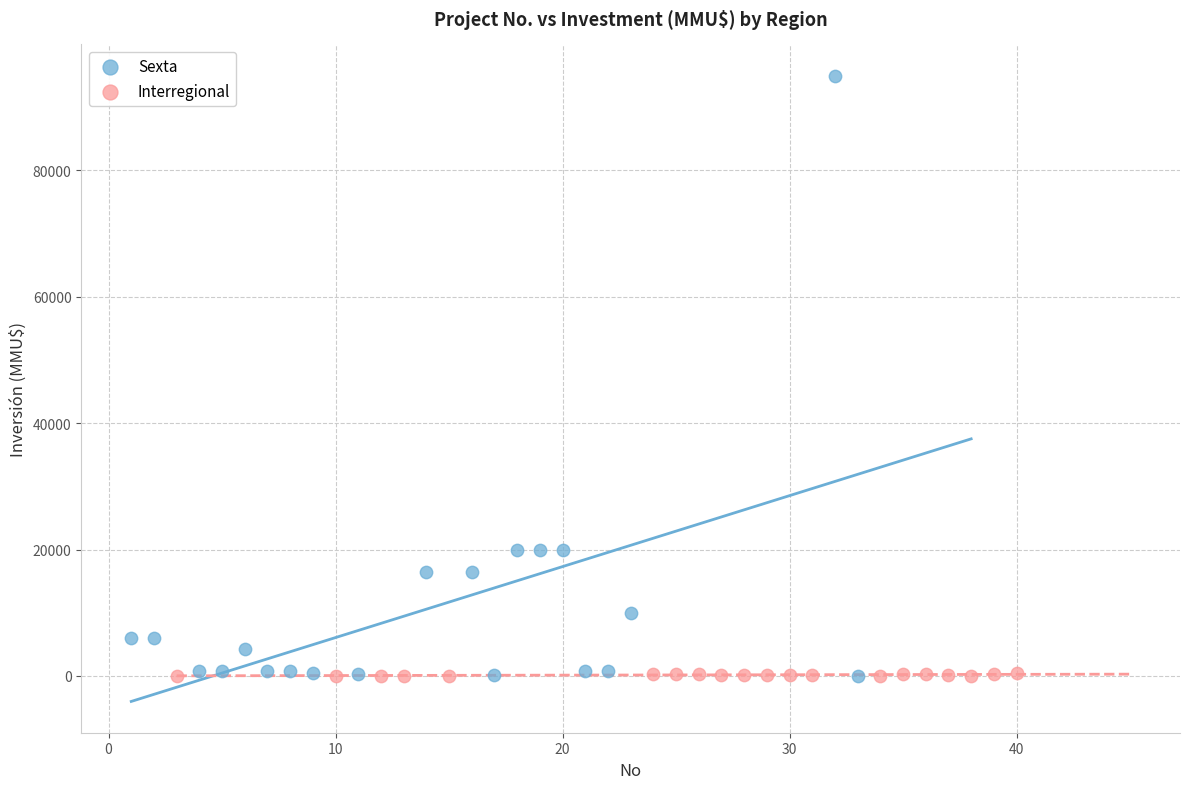

Which series has the widest spread of Y values?

Sexta